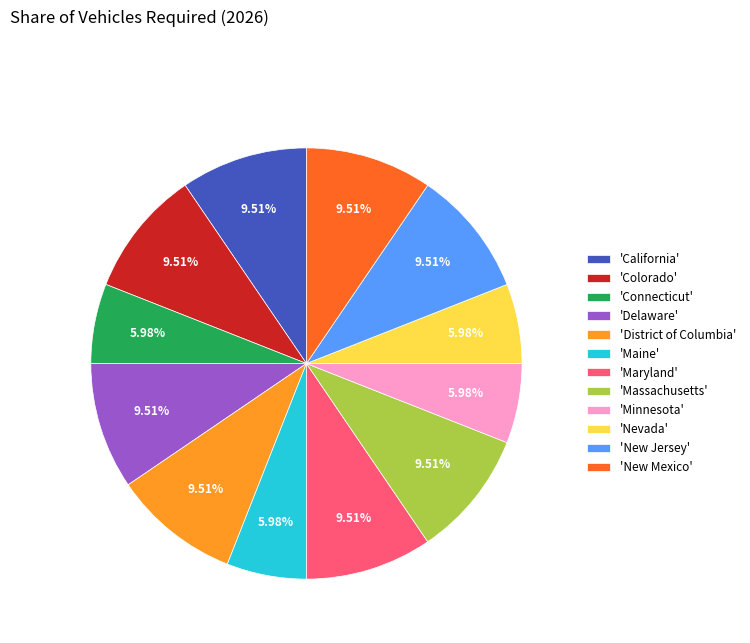

To the nearest percent, what is the difference between the largest and smallest slice percentages?

4%